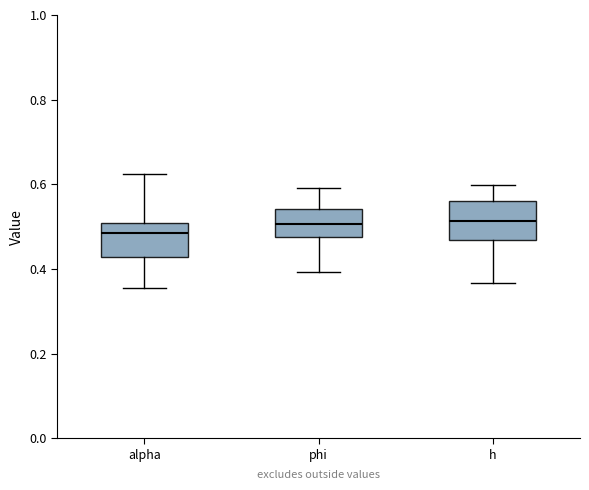

Reading left to right, read every box against the y-axis: the position of its median line, the range the box covers, and the ends of its whiskers. The values are not printed on the chart, so give them approximately, as read against the axis.

alpha: median 0.48, box 0.42 to 0.50, whiskers 0.36 to 0.62
phi: median 0.50, box 0.48 to 0.54, whiskers 0.40 to 0.60
h: median 0.52, box 0.46 to 0.56, whiskers 0.36 to 0.60